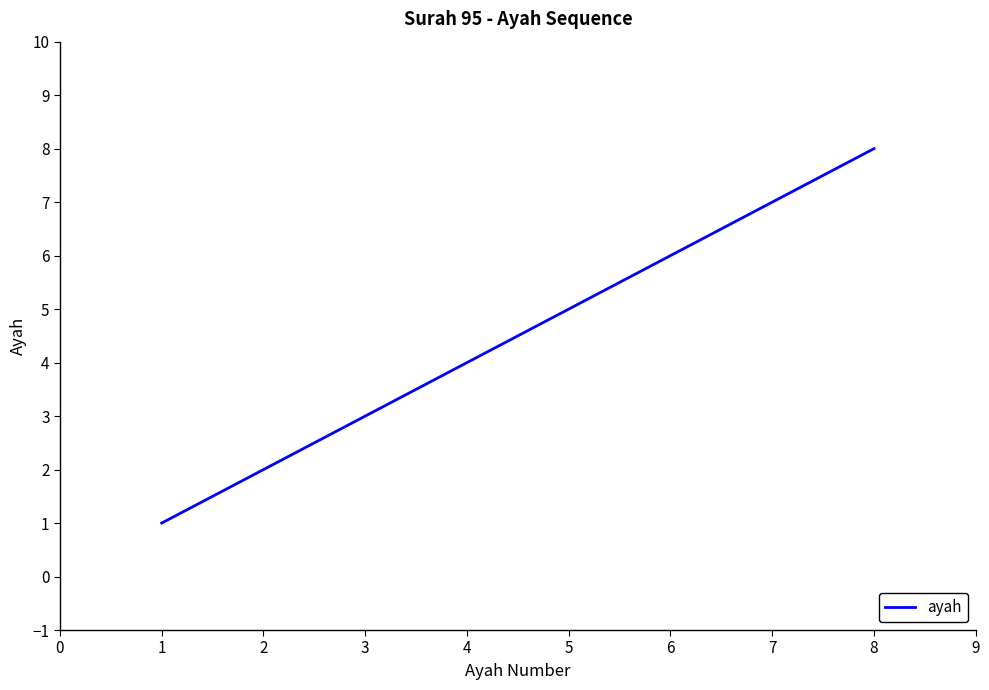

Which label corresponds to the largest value in the chart?

8